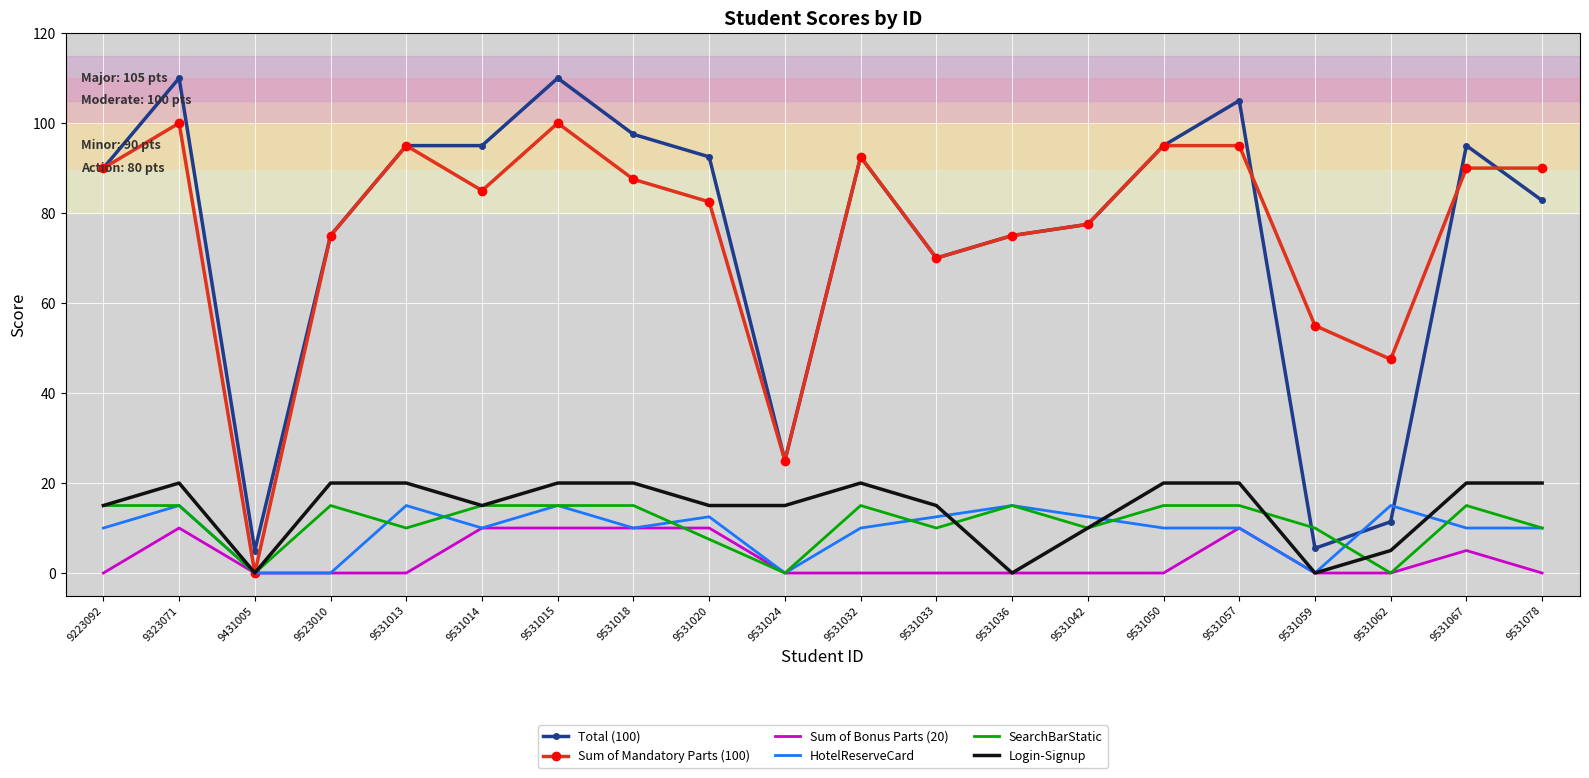

What is the maximum value shown in the chart?

110.0